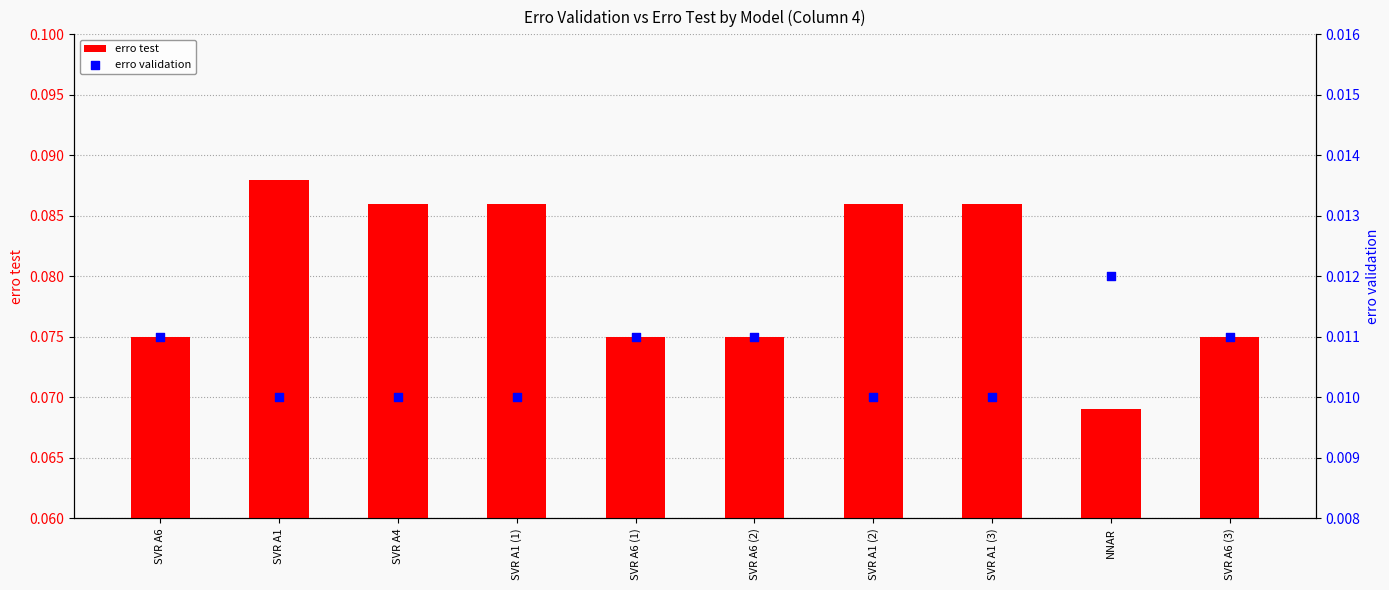

Which series contains the highest Y value?

erro test